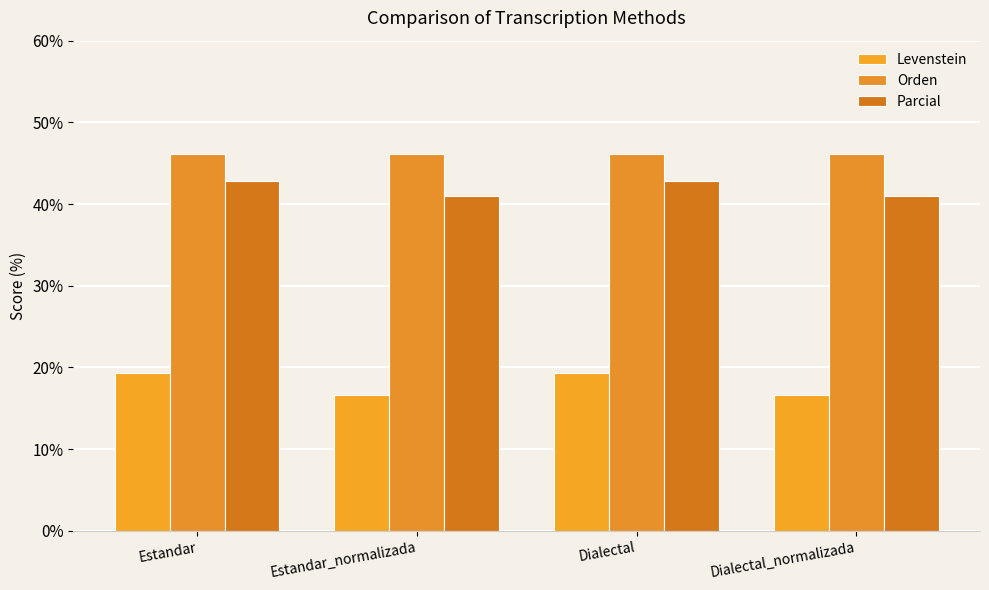

Reading right to left, what are all the values shown in this chart?

Levenstein: Dialectal_normalizada=16.7	Dialectal=19.4	Estandar_normalizada=16.7	Estandar=19.4
Orden: Dialectal_normalizada=46.2	Dialectal=46.2	Estandar_normalizada=46.2	Estandar=46.2
Parcial: Dialectal_normalizada=41.0	Dialectal=42.9	Estandar_normalizada=41.0	Estandar=42.9